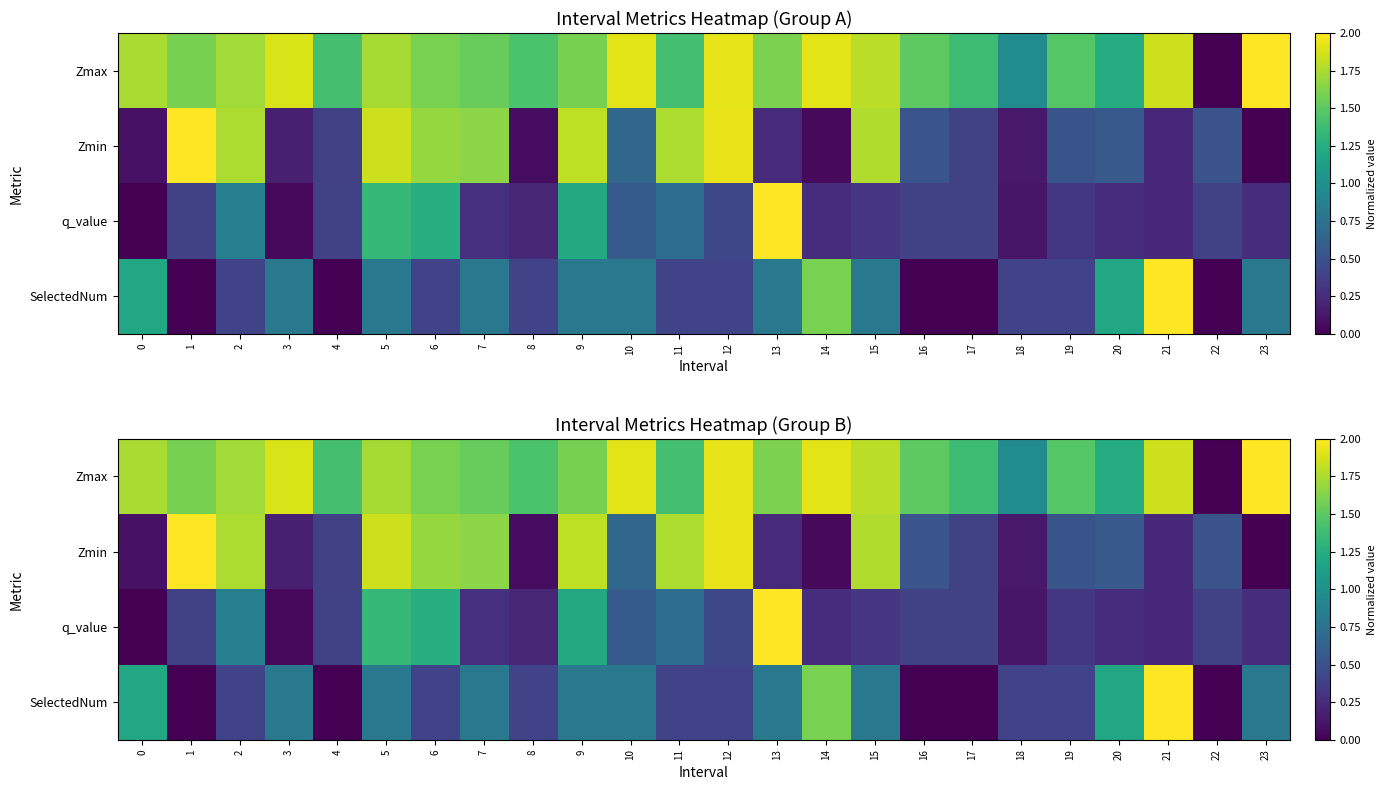

Which series has the widest spread of values?

Zmax